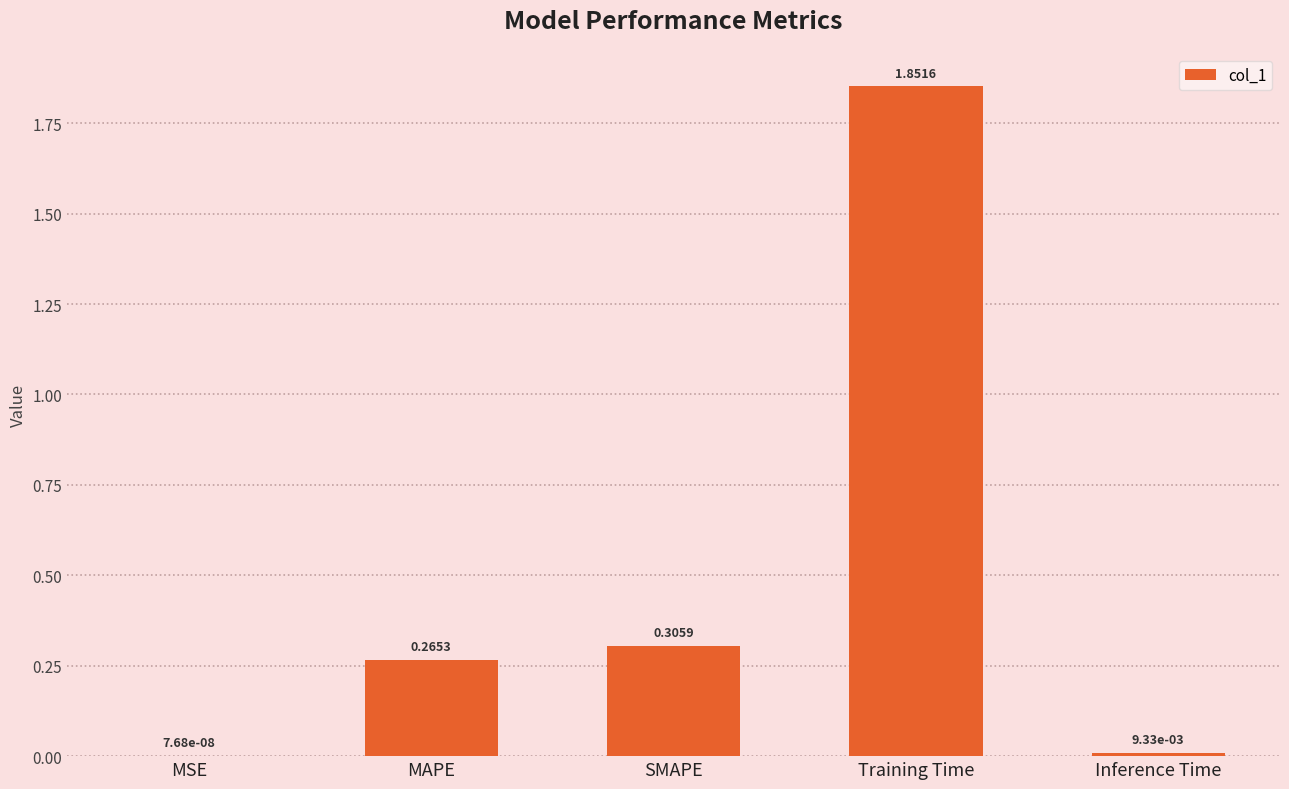

The value at MAPE is 0.1. True or false?

False